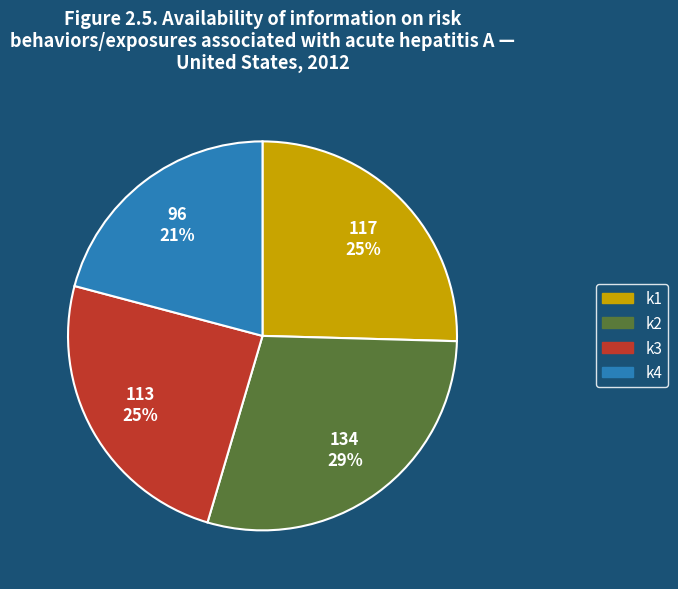

To the nearest percent, what is the average slice percentage?

25%